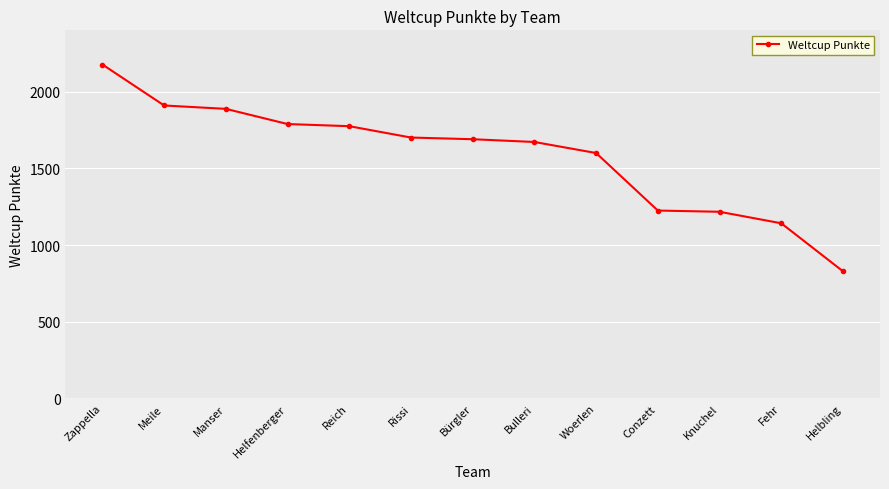

What is the label of the 2nd point from the right?

Fehr